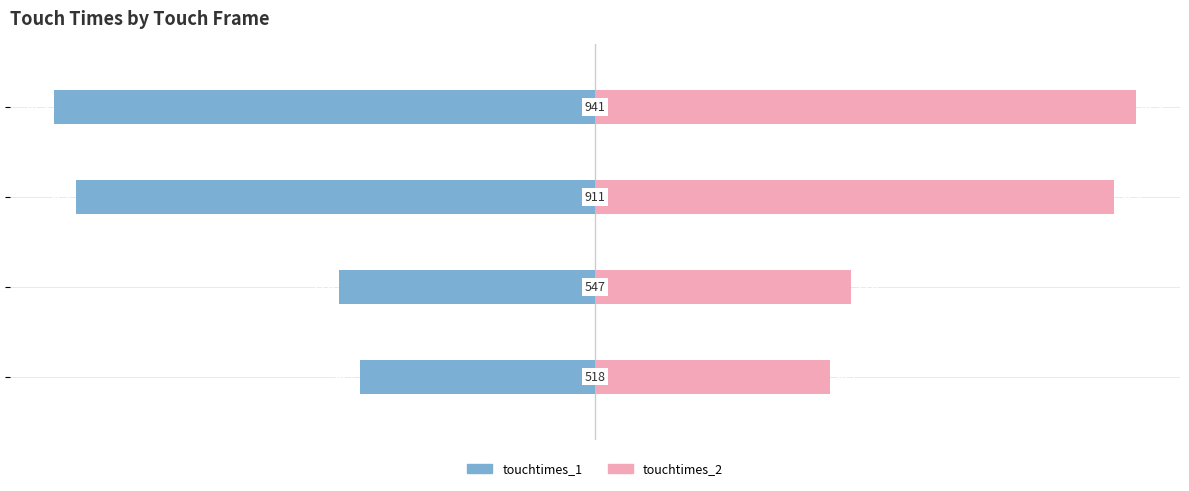

How many groups of bars are there?

4